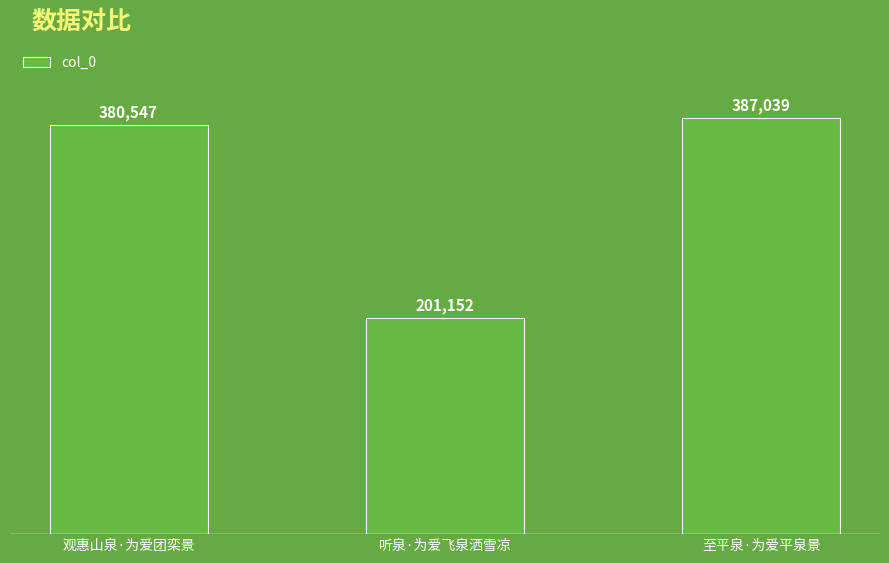

What is the smallest value displayed?

201152